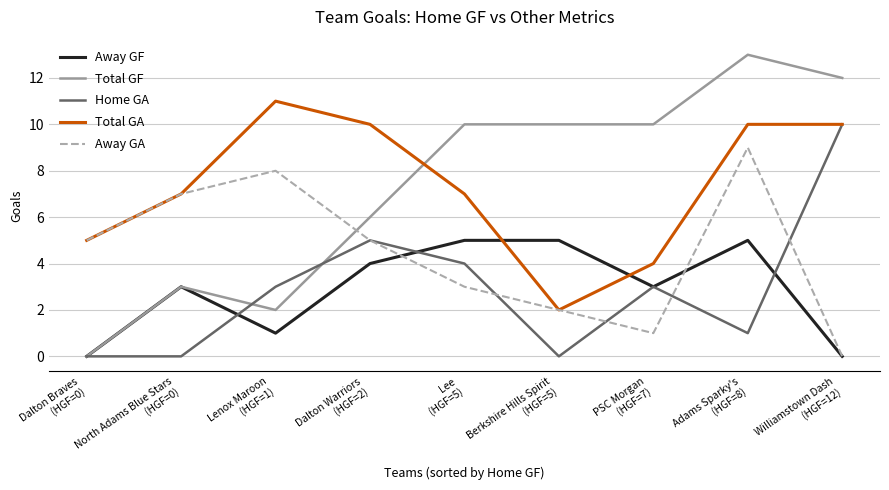

Rank the series by their maximum value, from lowest to highest.

Away GF, Away GA, Home GA, Total GA, Total GF